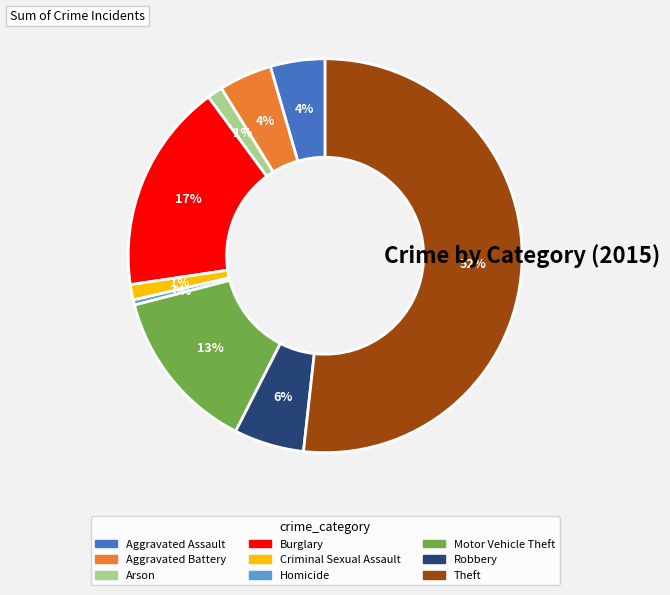

To the nearest percent, what is the average slice percentage?

11%